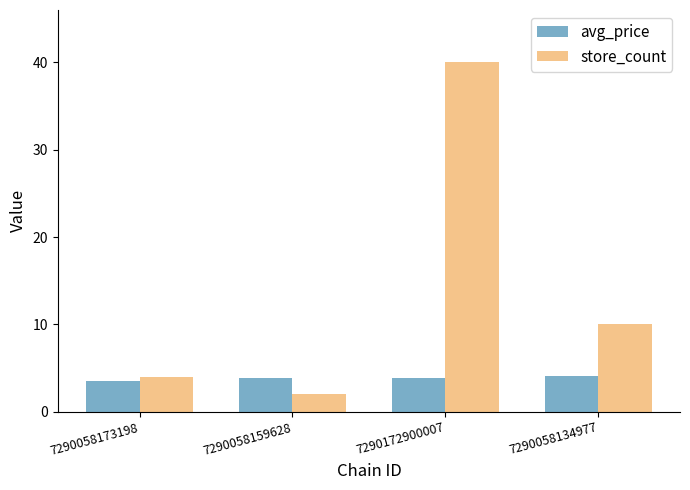

Rank the series by their maximum value, from highest to lowest.

store_count, avg_price